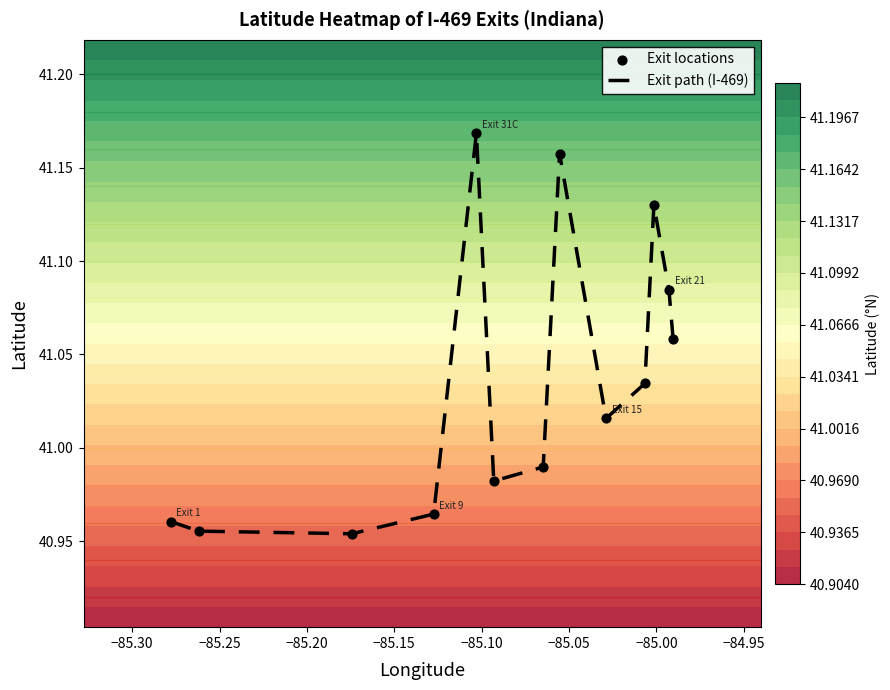

Which series has the largest total across all categories?

Exit path (I-469)